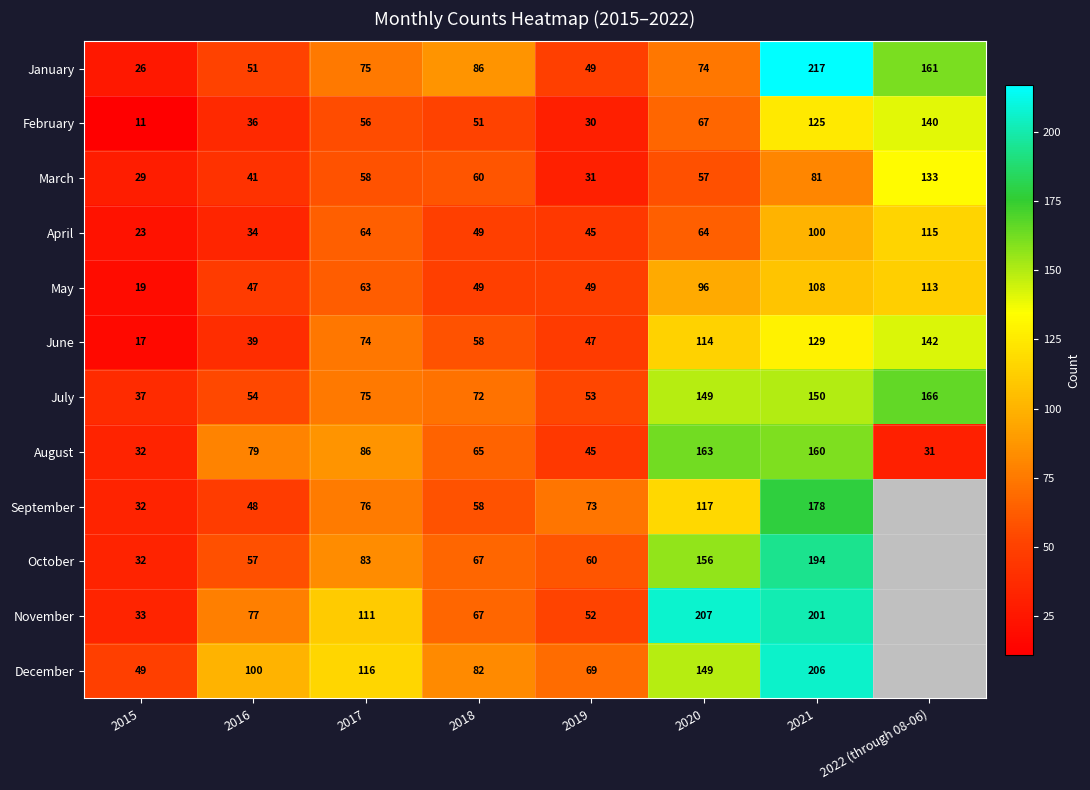

What is the greatest value displayed?

217